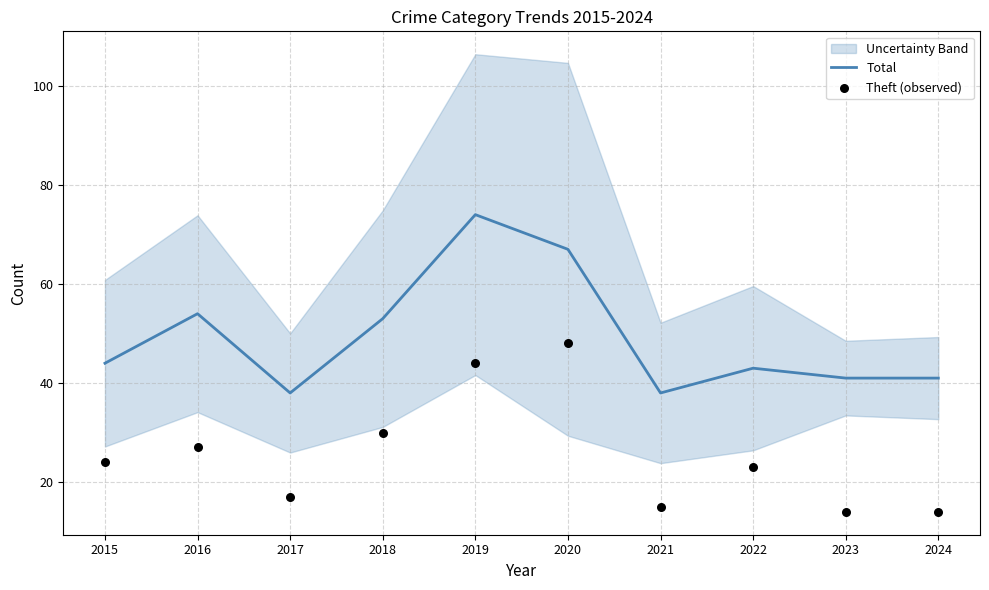

Which series has the largest total across all categories?

Total